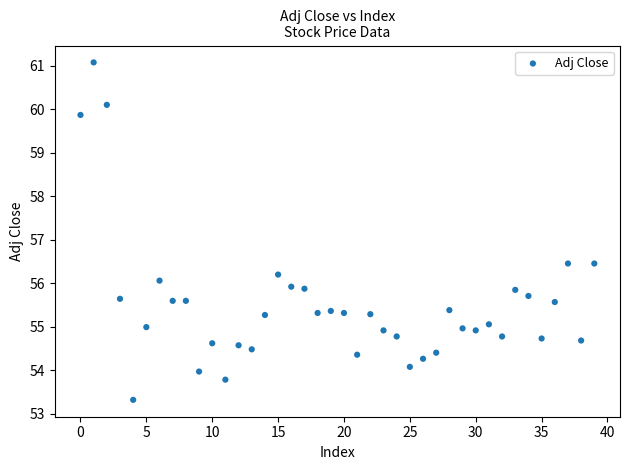

What is the range of Y values (max minus min)?

7.8